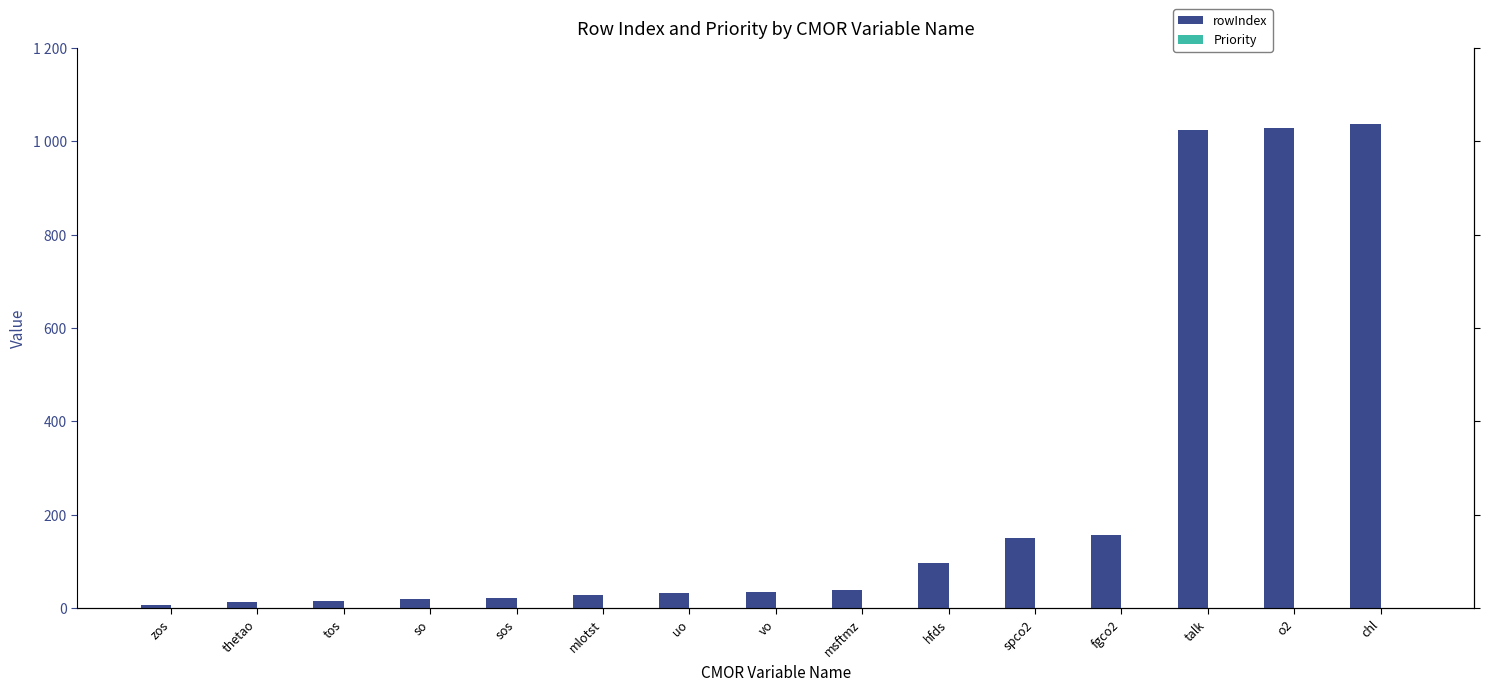

How many bars are there in total?

30